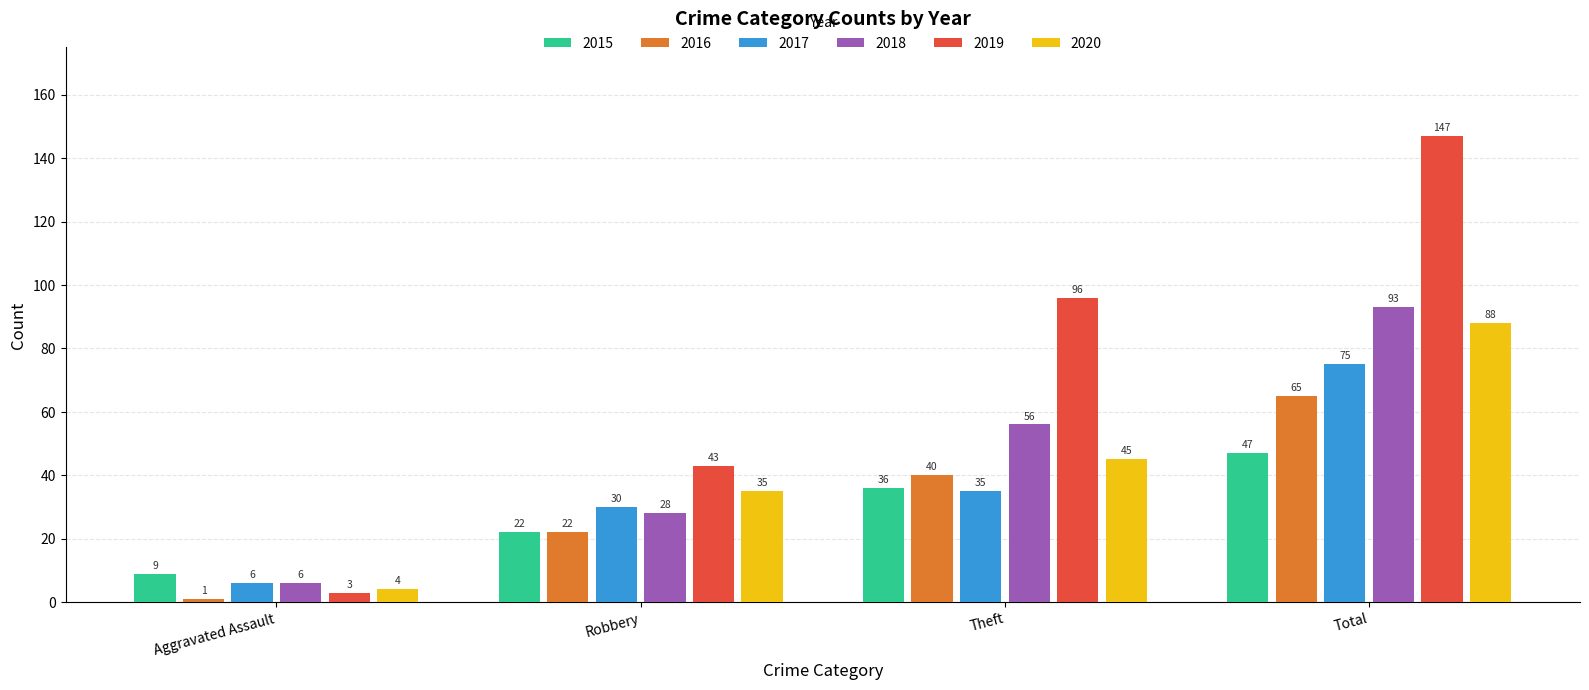

How many distinct data groups are displayed?

6